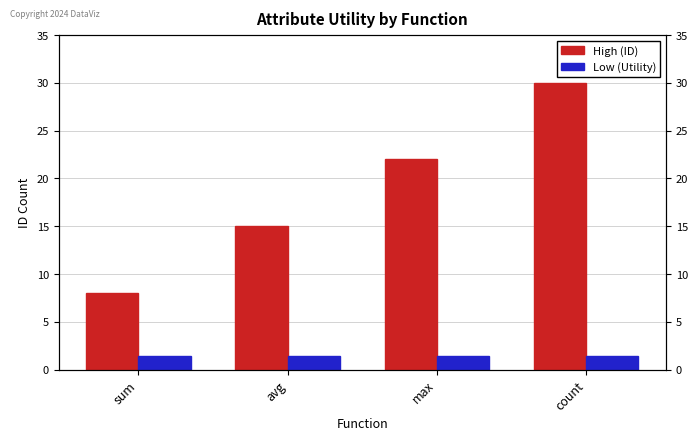

Rank the series by their average value, from highest to lowest.

High (ID), Low (Utility)